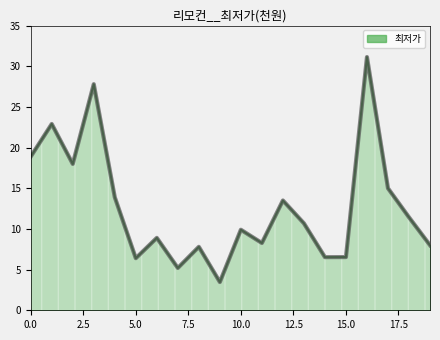

Reading left to right, transcribe all the data shown in this chart.

0=18.9	1=22.9	2=18.0	3=27.8	4=13.9	5=6.4	6=8.9	7=5.2	8=7.8	9=3.5	10=9.9	11=8.3	12=13.5	13=10.7	14=6.5	15=6.5	16=31.1	17=15.0	18=11.4	19=8.0